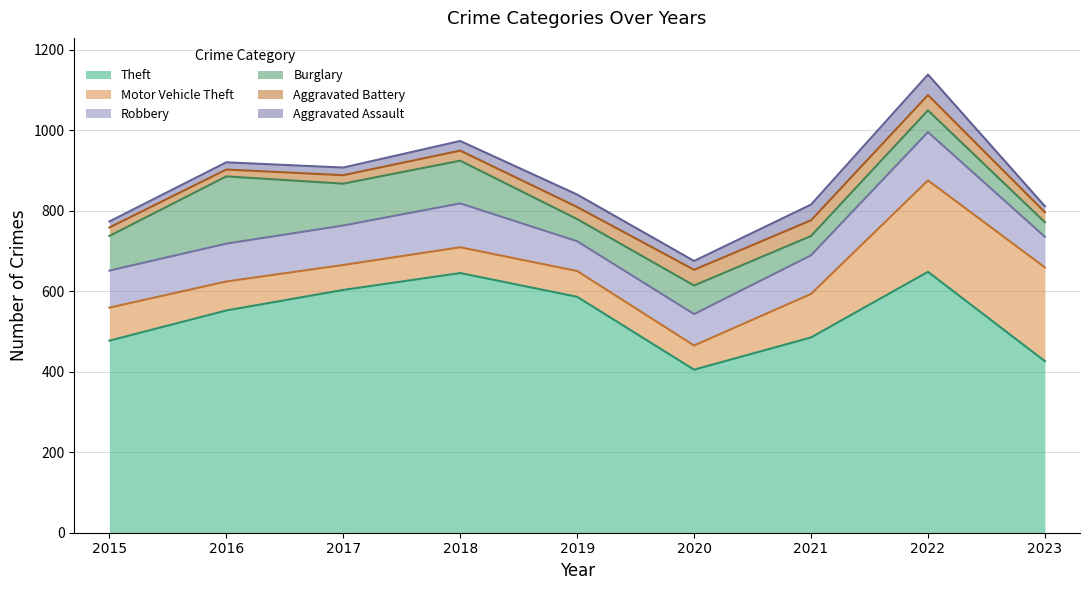

At 2021, list the series in order from largest to smallest.

Theft, Motor Vehicle Theft, Robbery, Burglary, Aggravated Battery, Aggravated Assault